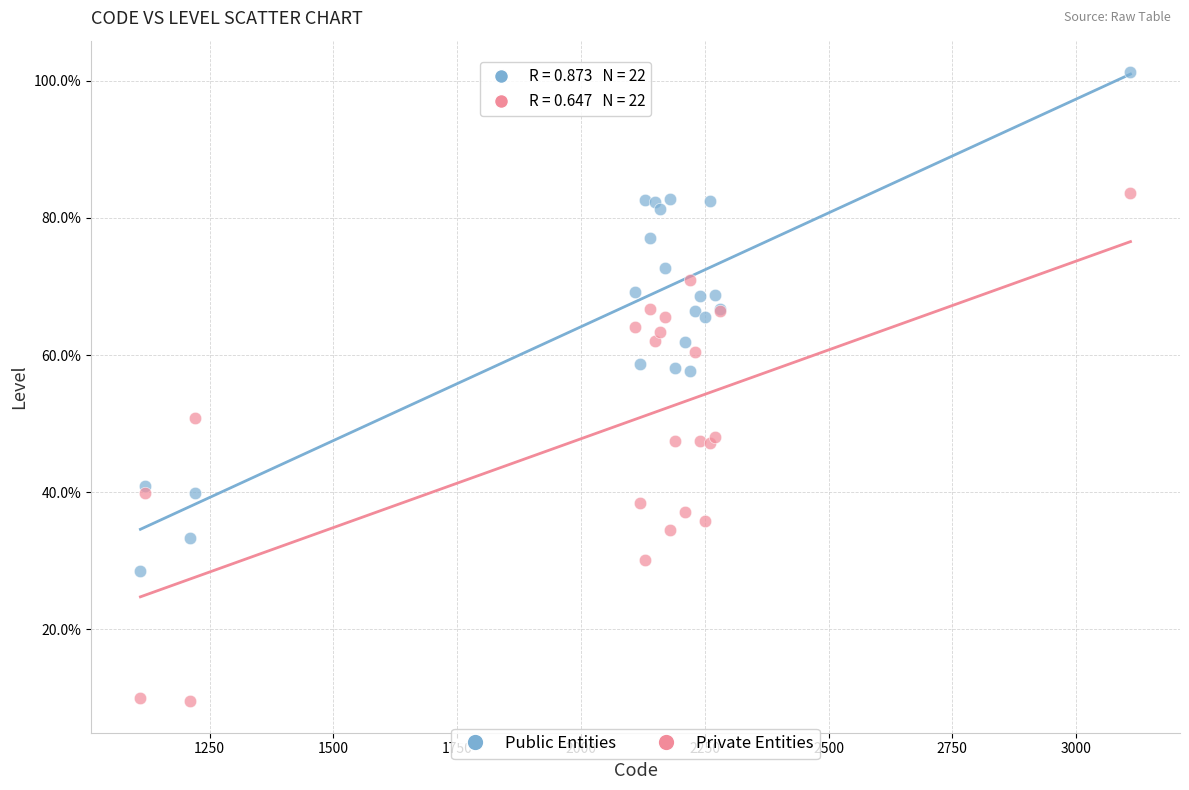

Which series reaches the minimum Y coordinate?

Private Entities